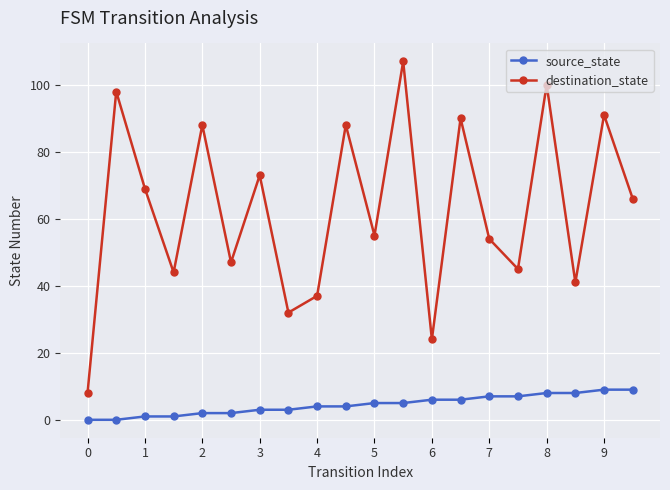

True or false: source_state and destination_state cross at least once.

False